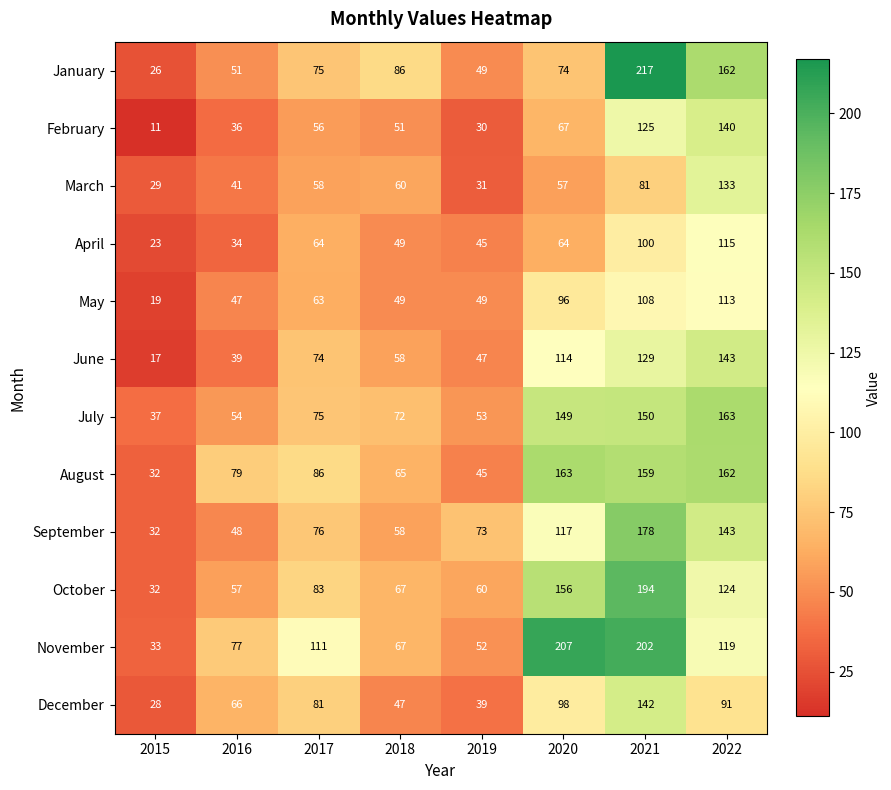

What is the difference between the highest and lowest values at 2021?

136